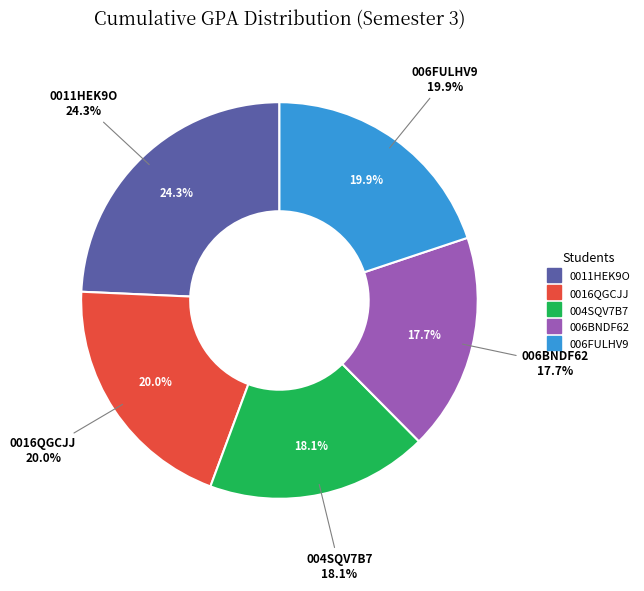

To the nearest percent, what is the average slice percentage?

20%